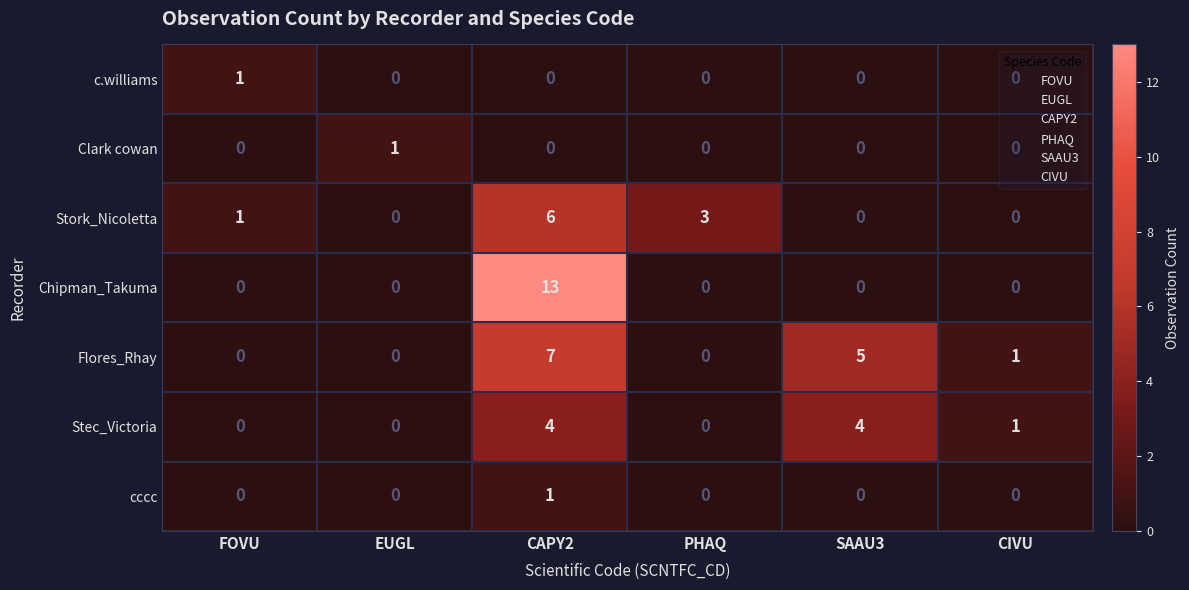

What is the total value across all series at CAPY2?

31